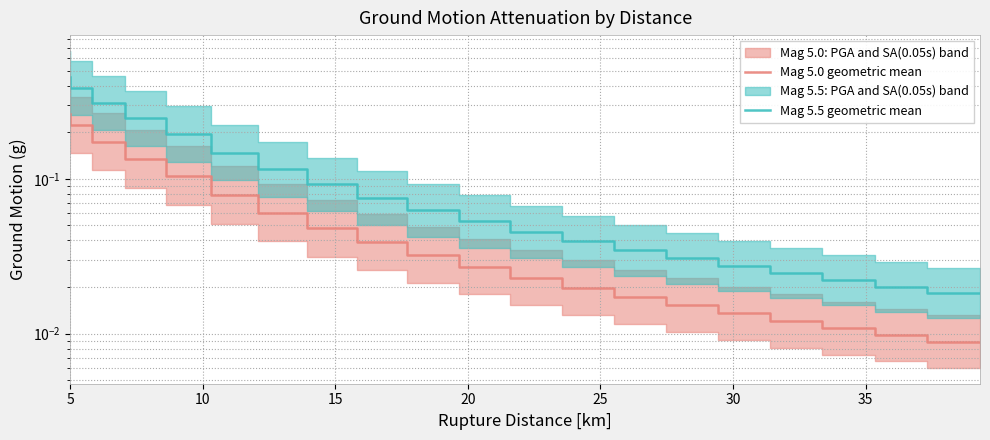

Count the number of categories in the chart.

20